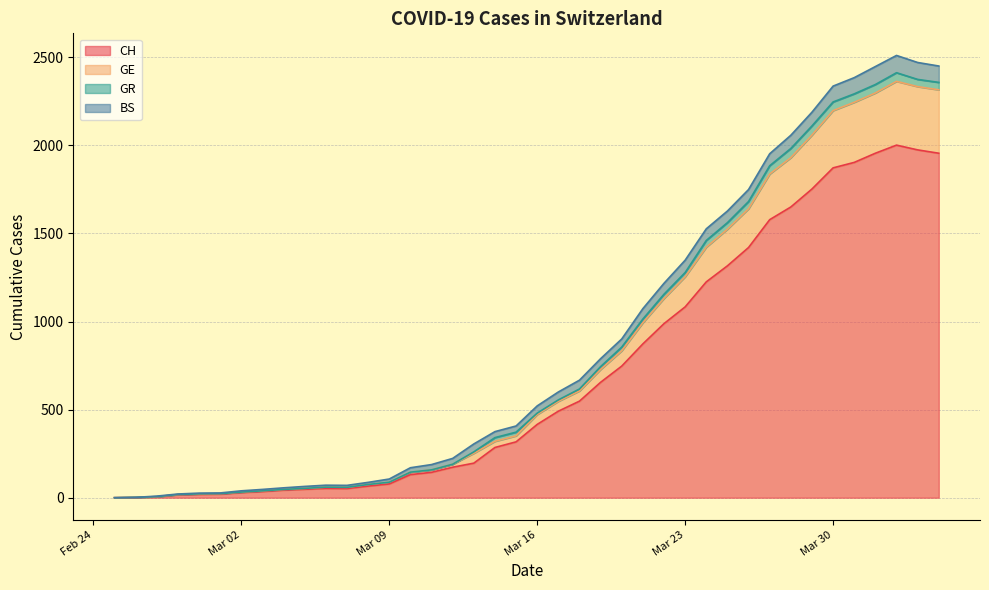

What is the maximum value for CH?

2001